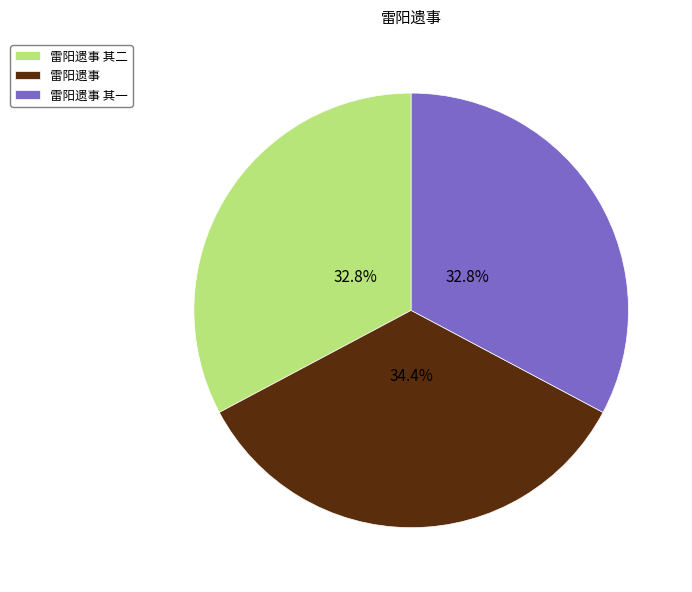

How many slices are in this pie chart?

3